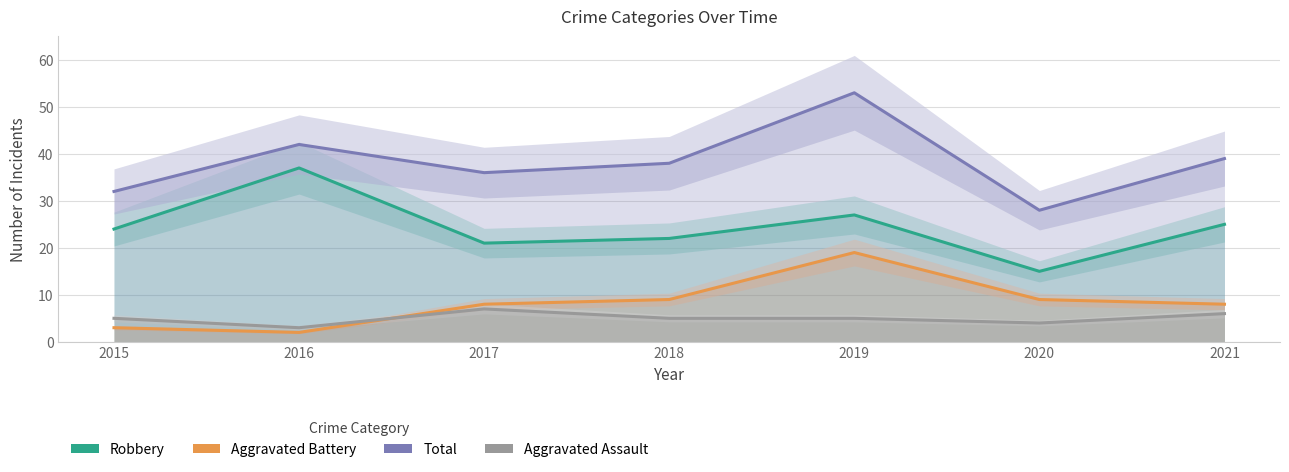

Does the chart have visible grid lines?

Yes